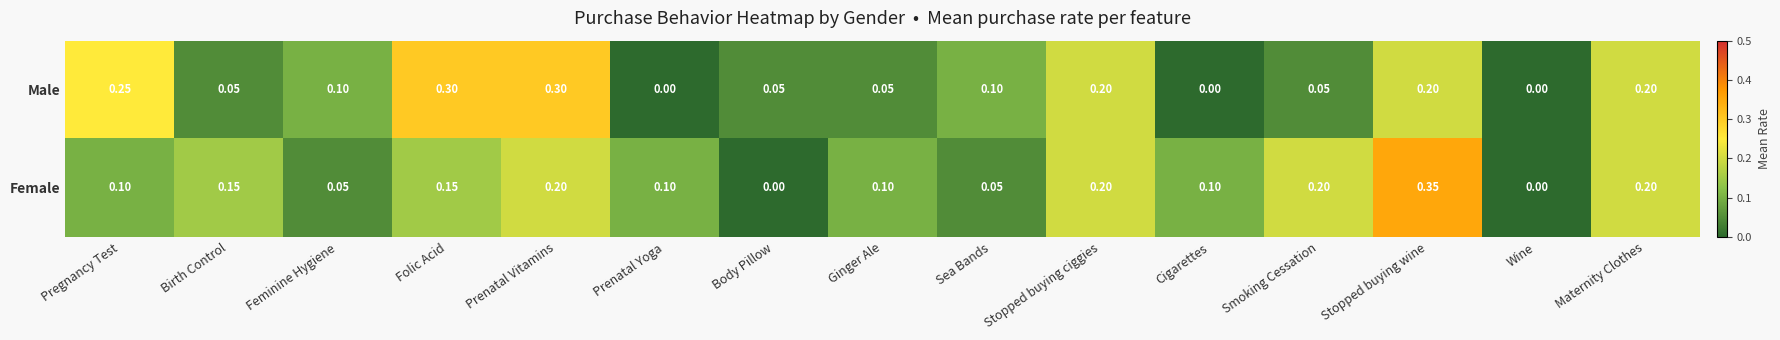

List the series in order of their peak value, lowest first.

Male, Female